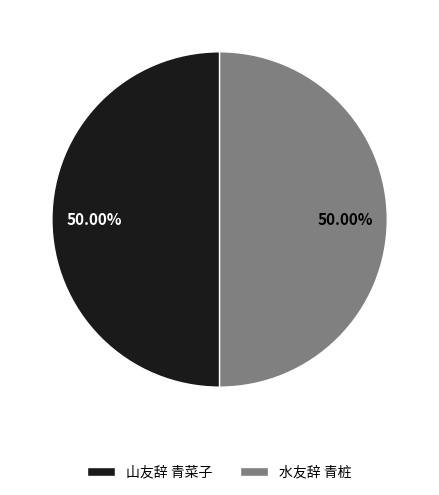

Approximately how many times larger is the value at 水友辞 青桩 compared to 山友辞 青菜子?

1.0